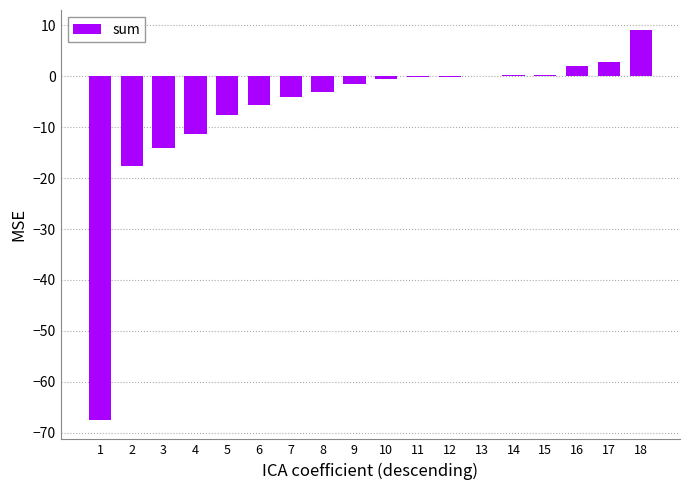

Count the number of data series in this chart.

1